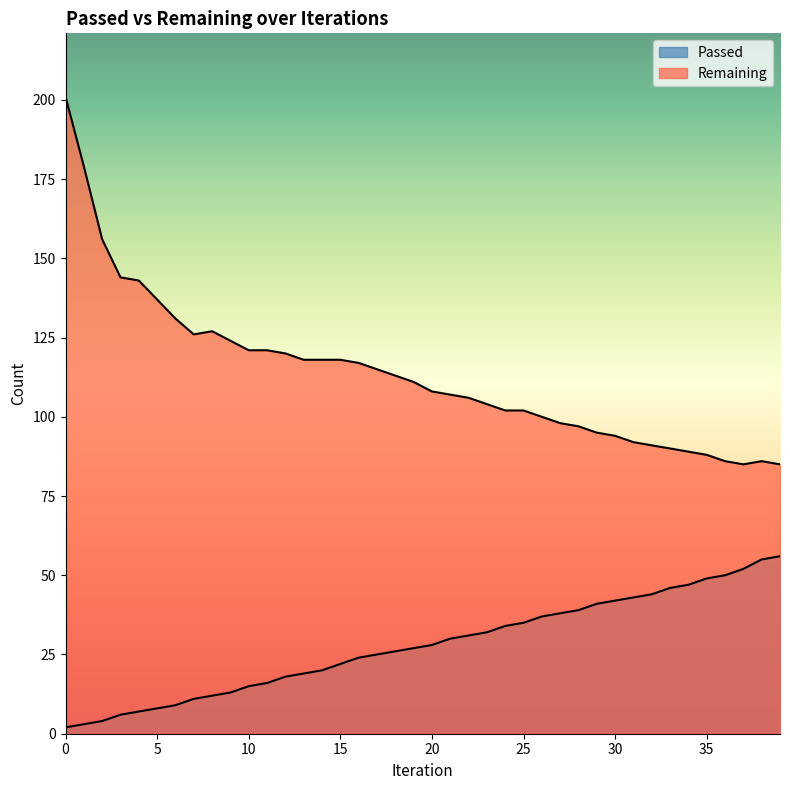

What is the highest value of the Passed series?

56